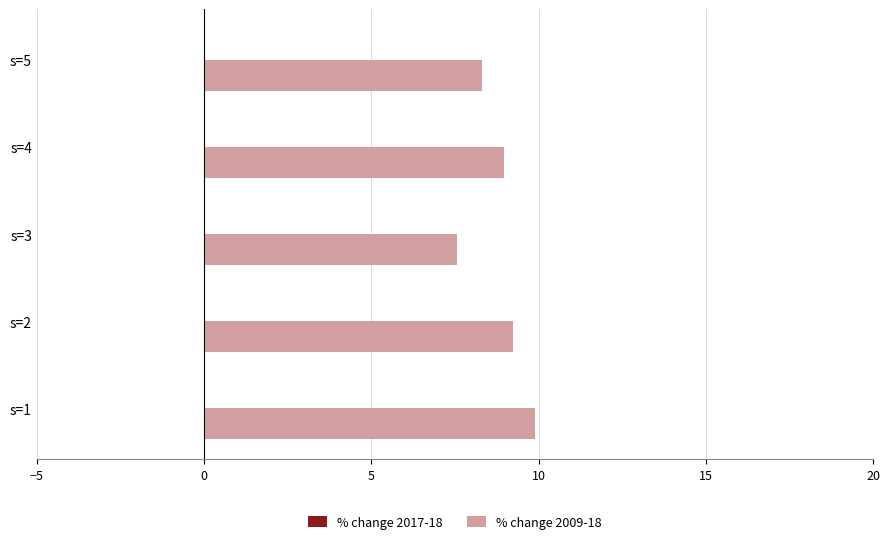

At which category does the chart reach its minimum across all series?

s=3